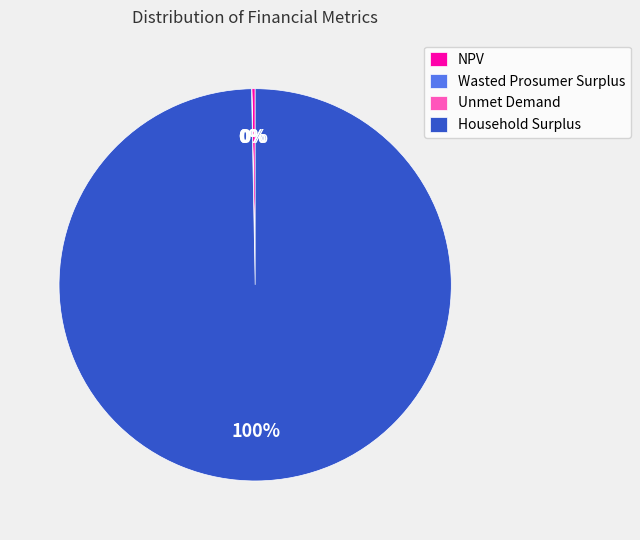

What percentage is the Household Surplus slice, to the nearest percent?

100%